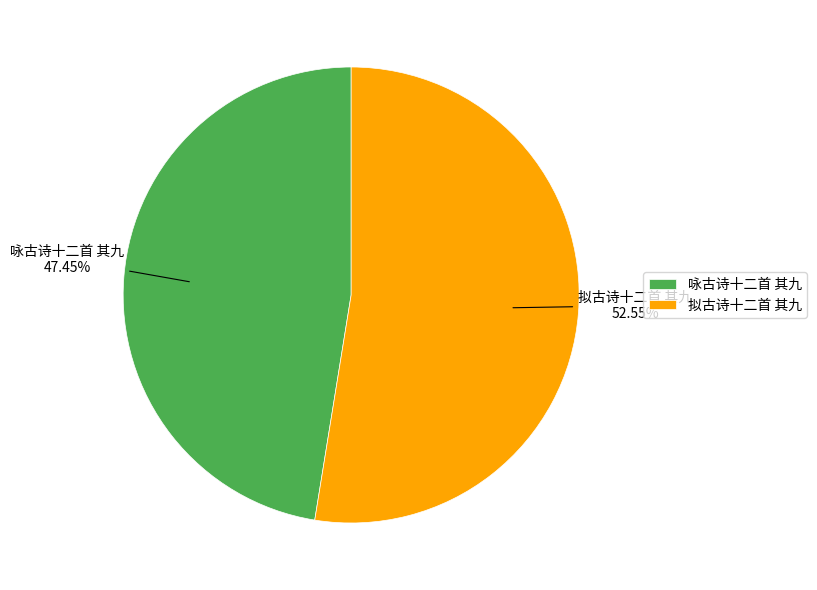

What is the ratio of the value at 拟古诗十二首 其九 to the value at 咏古诗十二首 其九?

1.1